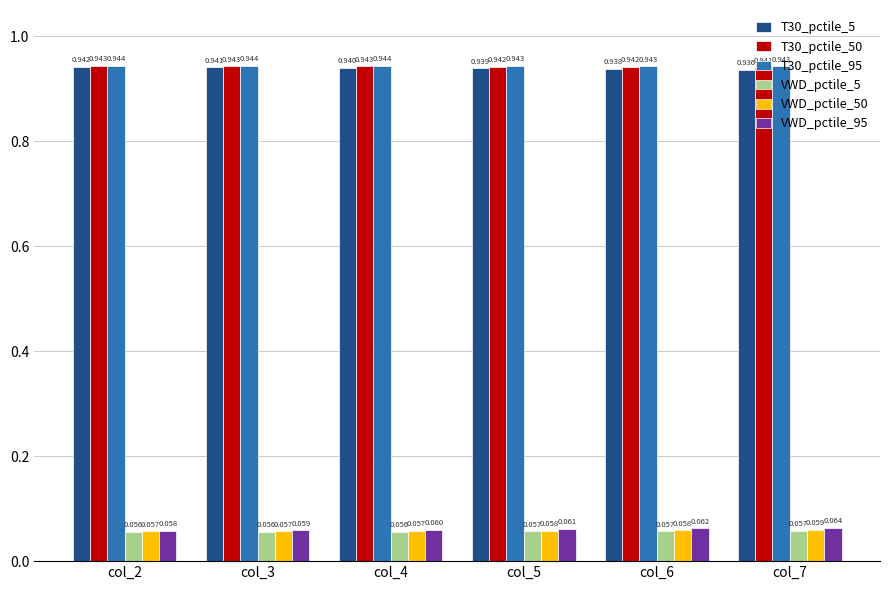

Is the value of VWD_pctile_95 at col_3 greater than the value of T30_pctile_95 at col_7?

No